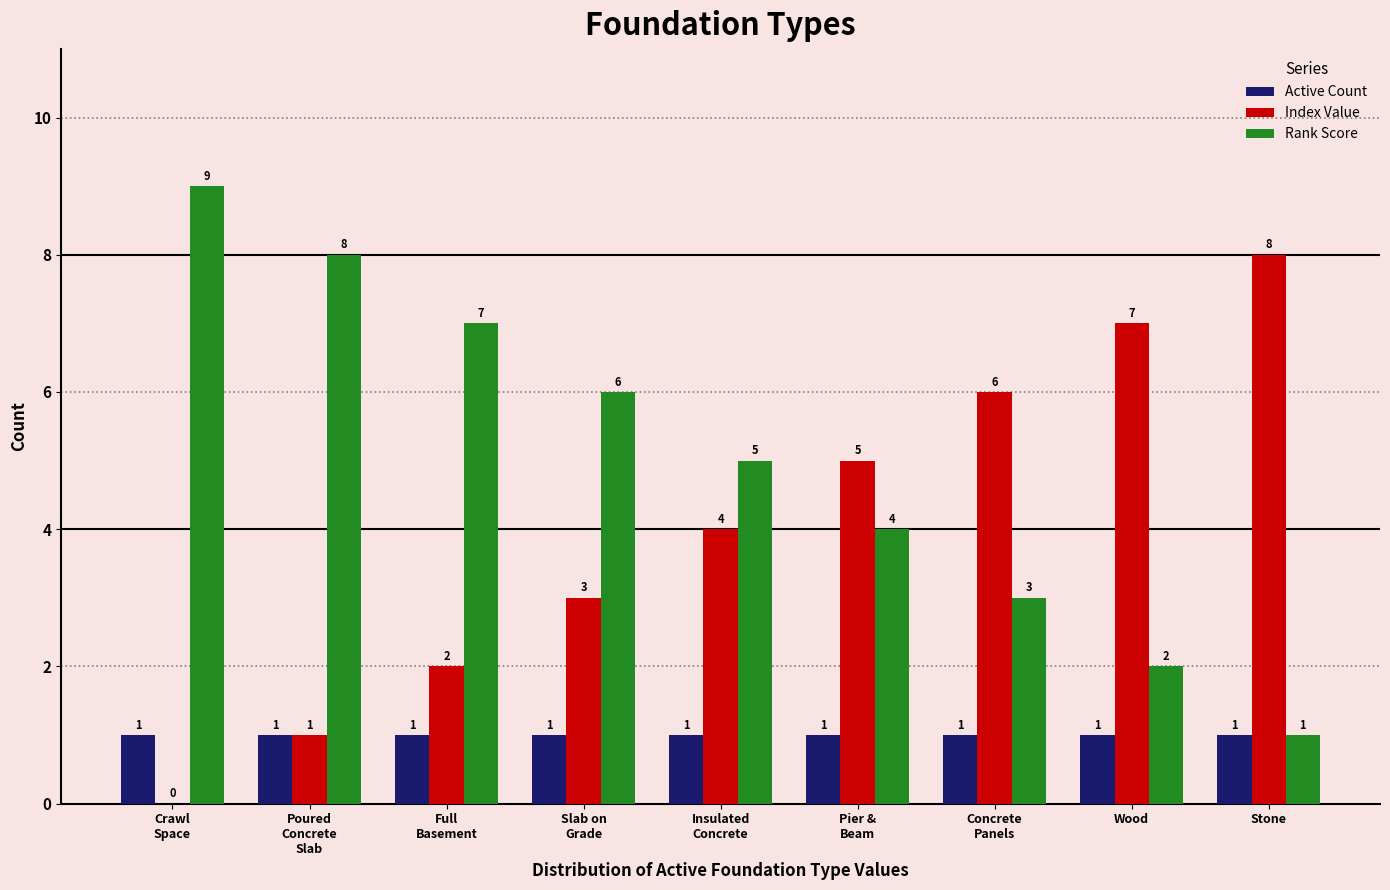

The Index Value series shows 0 at Crawl
Space. True or false?

True